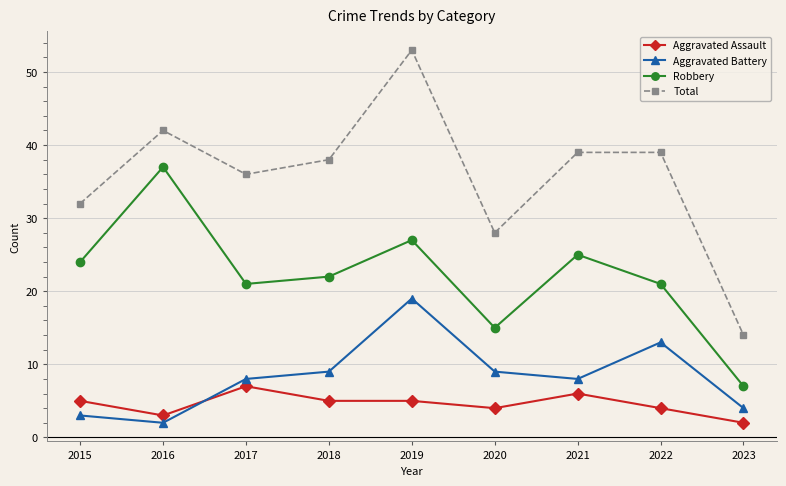

List the series in order of their peak value, highest first.

Total, Robbery, Aggravated Battery, Aggravated Assault